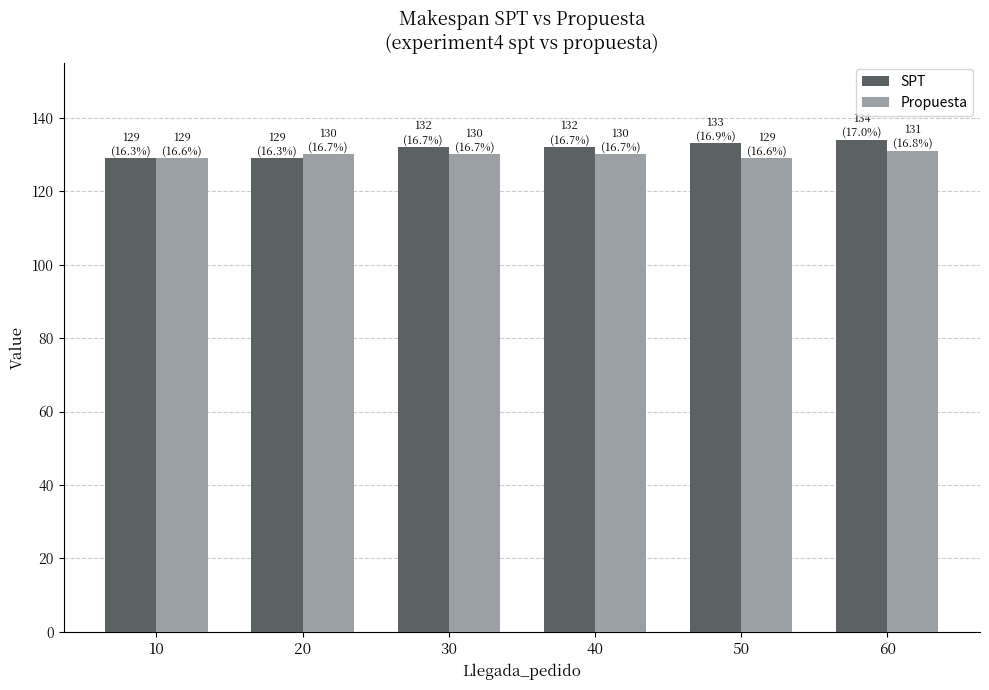

Between 10 and 30, which series saw the biggest shift?

SPT